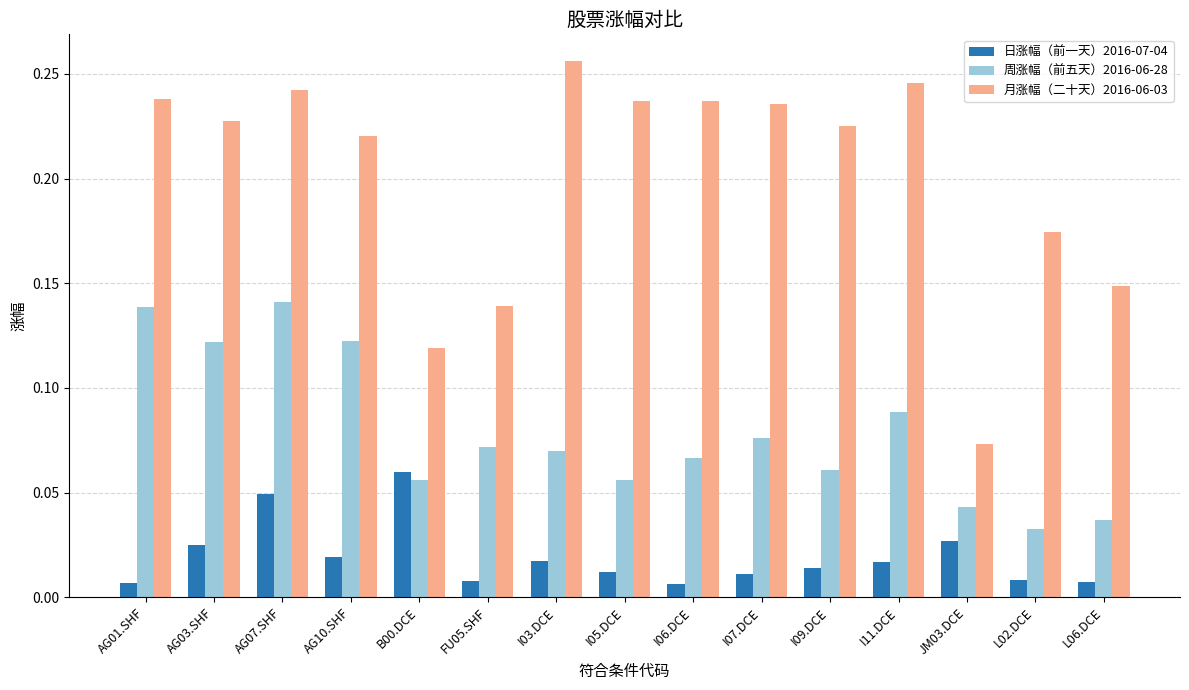

What is the sum of all 周涨幅（前五天）2016-06-28 values?

1.2